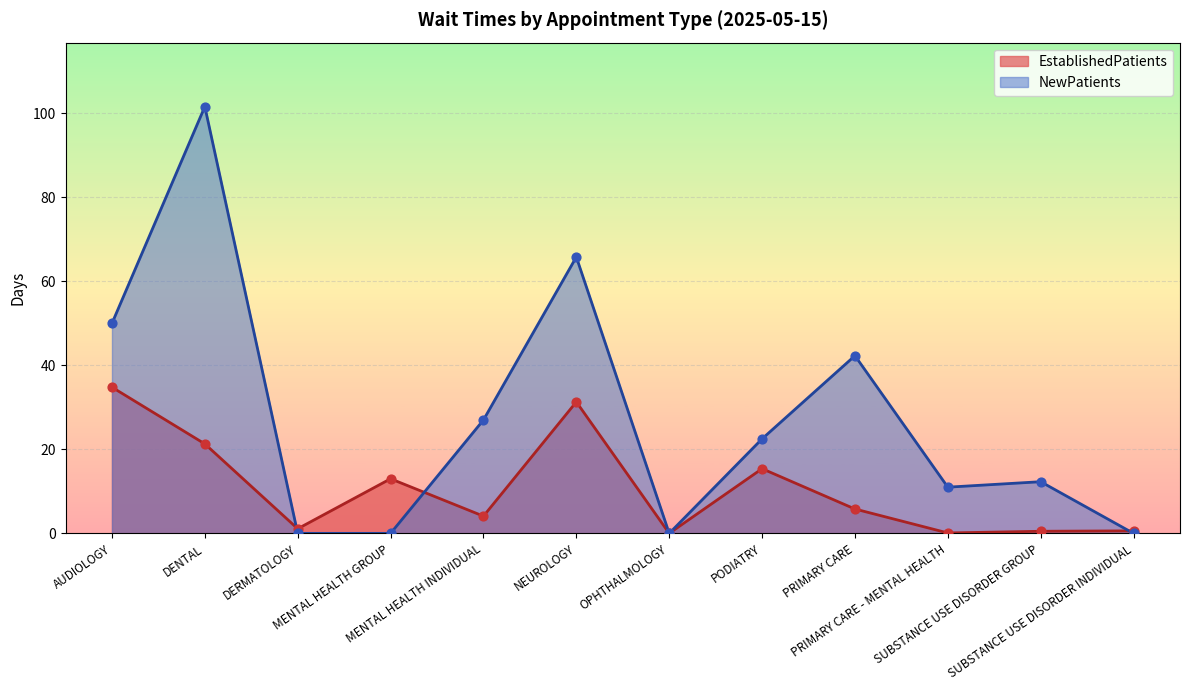

What is the total value across all series at NEUROLOGY?

97.1